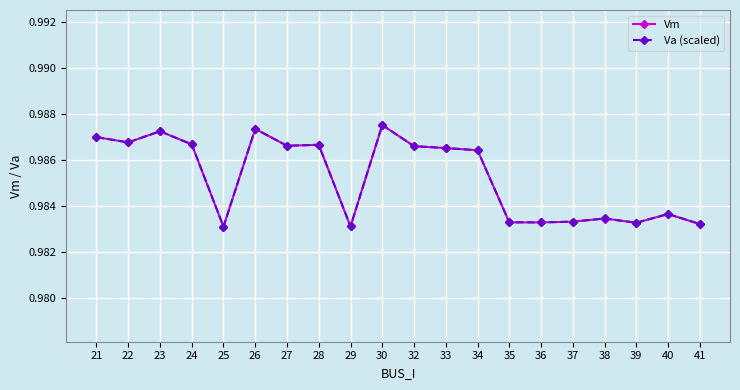

How many distinct data groups are displayed?

2